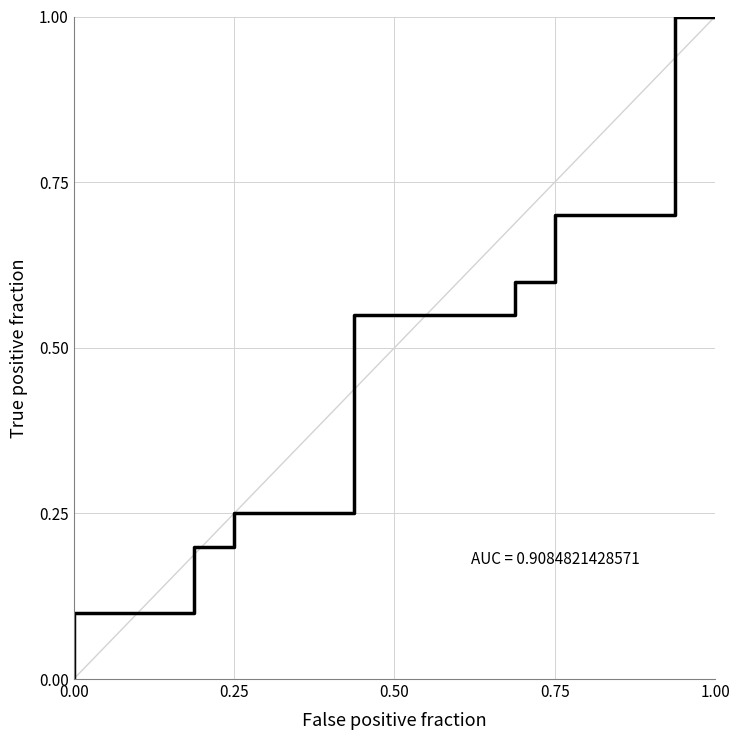

What is the average value?

0.5